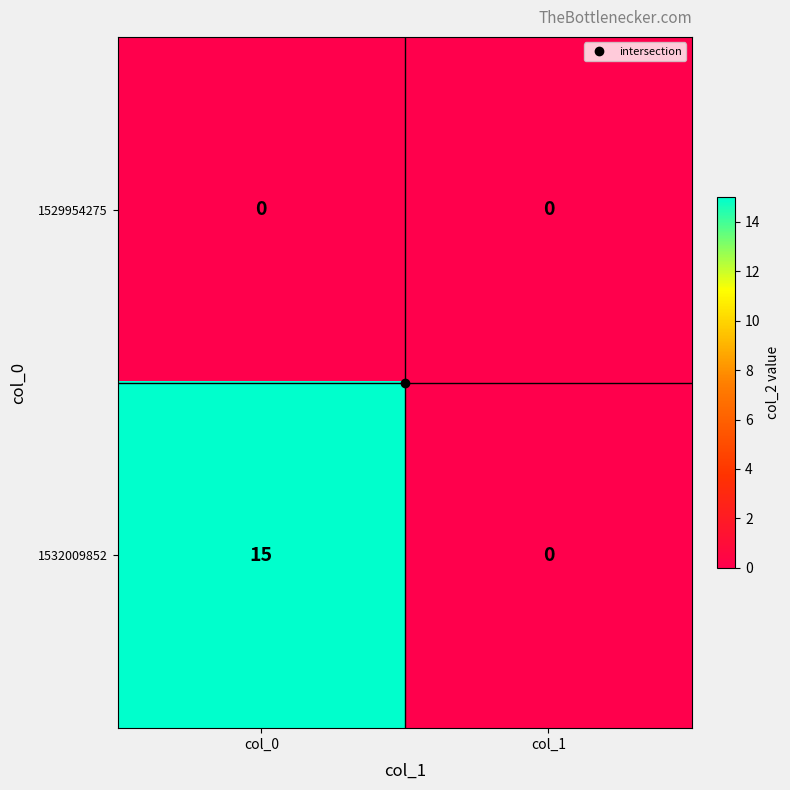

Which series has the widest spread of values?

1532009852